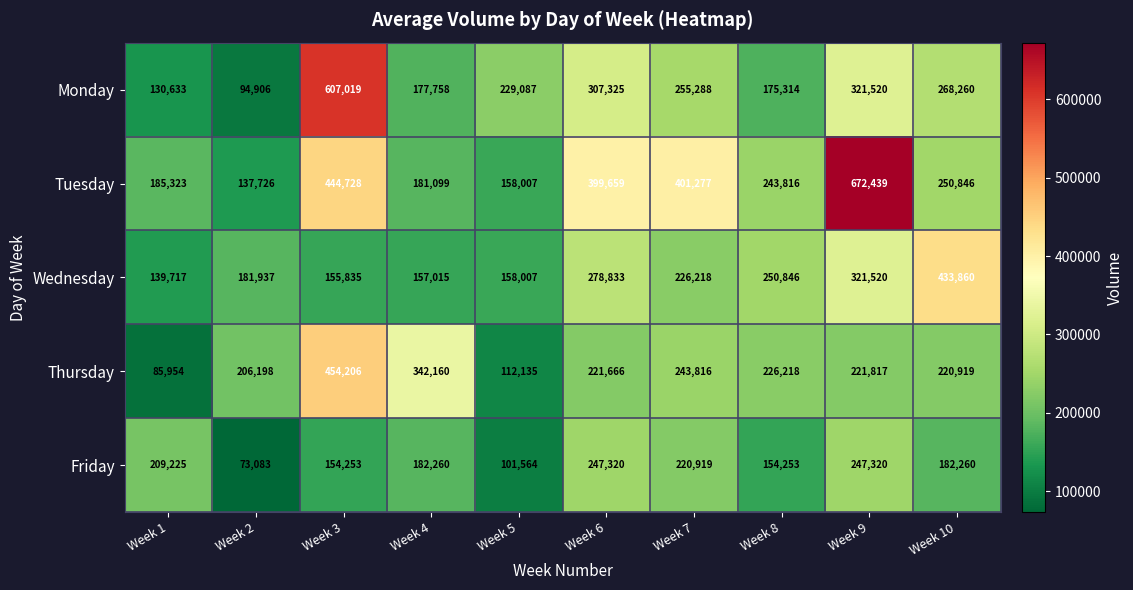

Is it true that Friday equals 247320 at Week 6?

True